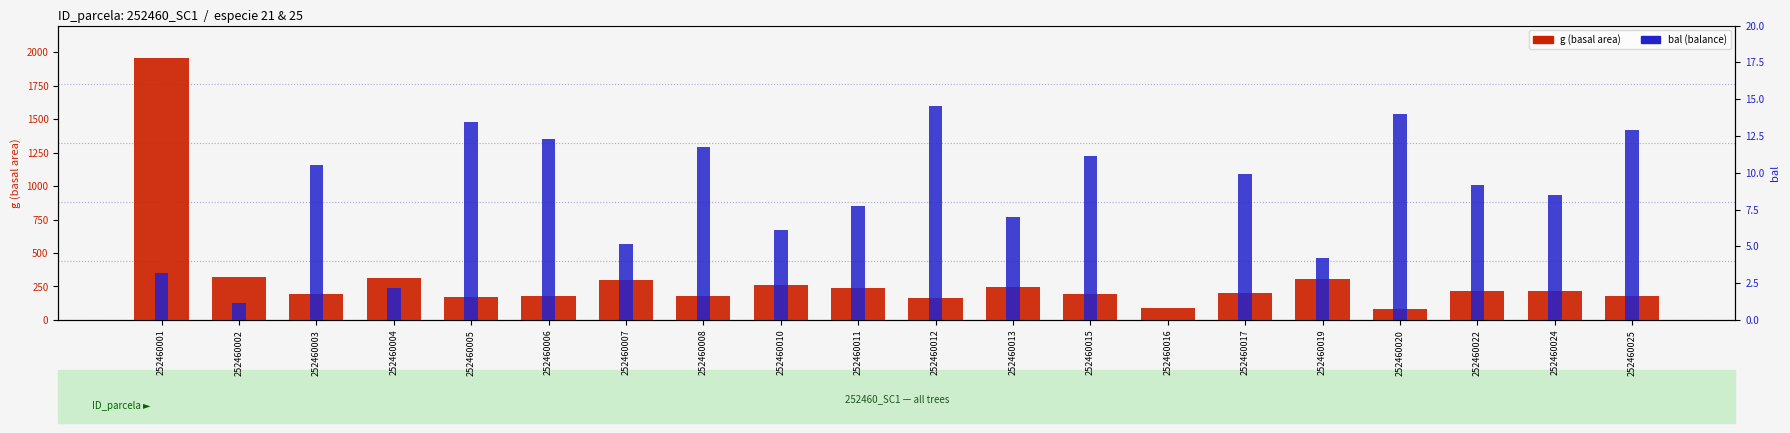

Which has a higher value, 252460017 or 252460001?

252460001